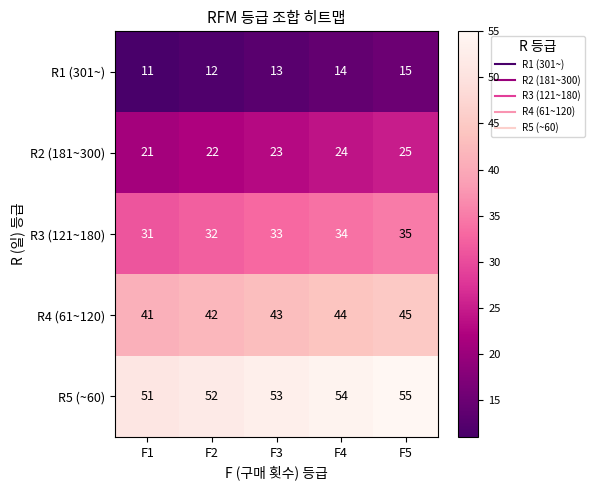

How many series are shown in this chart?

5